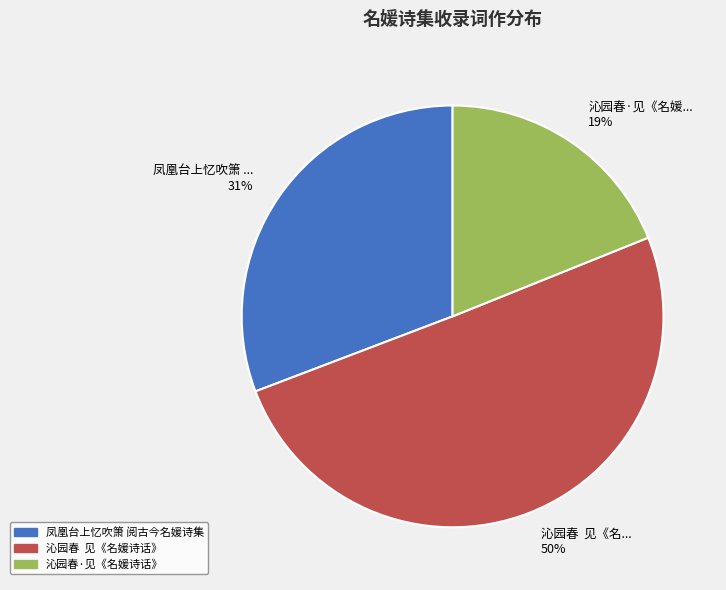

What is the largest slice in the pie chart?

沁园春 见《名媛诗话》